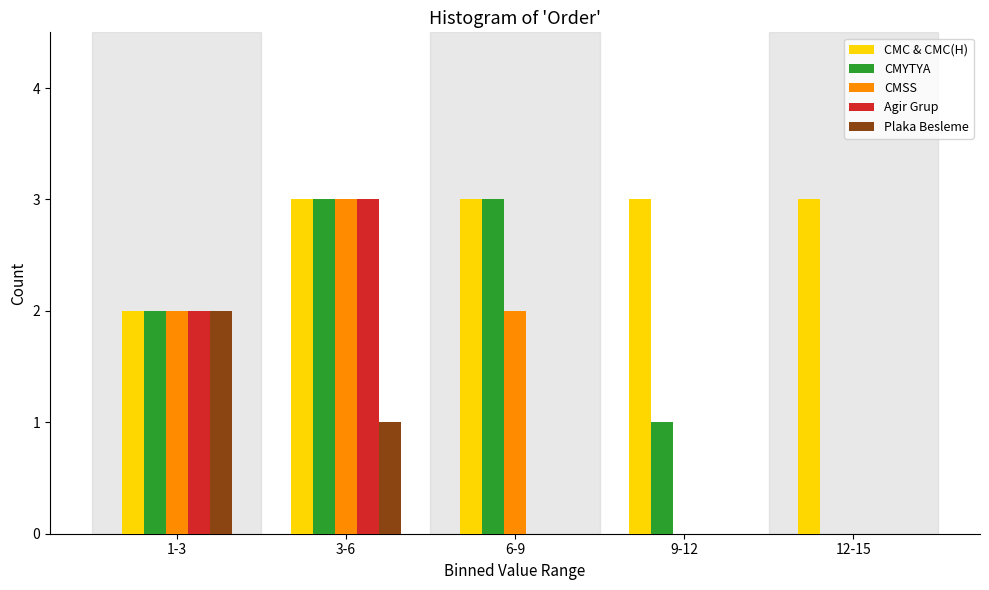

Reading right to left, transcribe all the data shown in this chart.

CMC & CMC(H): 12-15=3	9-12=3	6-9=3	3-6=3	1-3=2
CMYTYA: 12-15=0	9-12=1	6-9=3	3-6=3	1-3=2
CMSS: 12-15=0	9-12=0	6-9=2	3-6=3	1-3=2
Agir Grup: 12-15=0	9-12=0	6-9=0	3-6=3	1-3=2
Plaka Besleme: 12-15=0	9-12=0	6-9=0	3-6=1	1-3=2